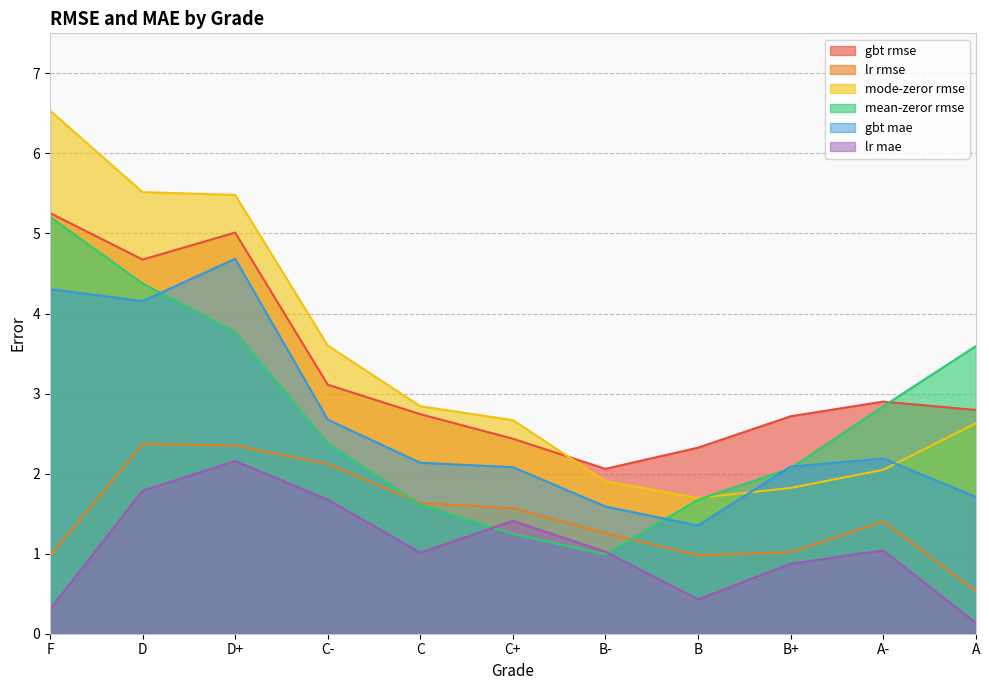

Which category has the lowest value in the lr rmse series?

A